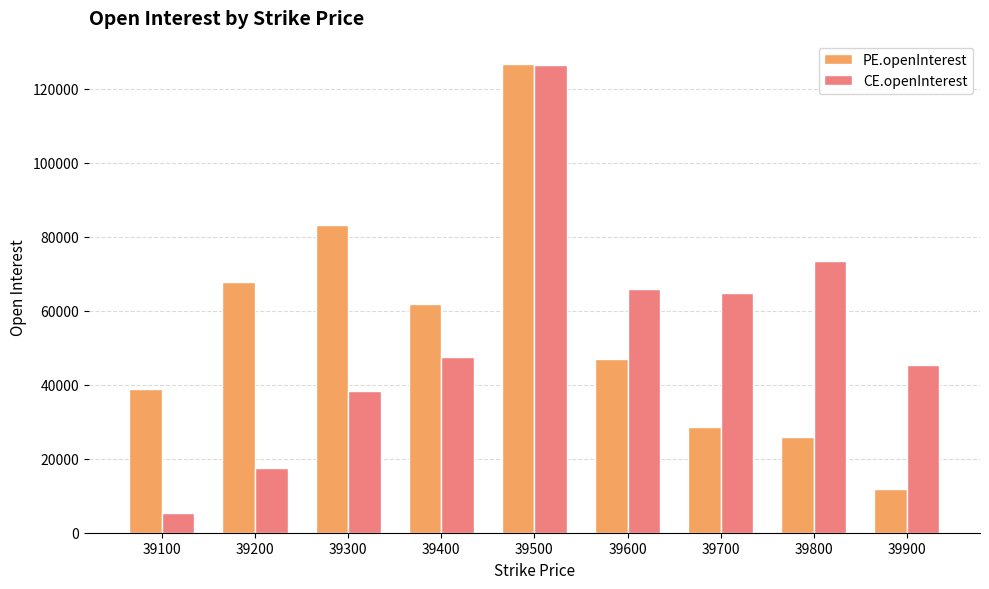

Reading left to right, what are all the values shown in this chart?

PE.openInterest: 38844	67730	83178	61755	126641	46913	28460	25882	11932
CE.openInterest: 5325	17417	38318	47374	126268	65790	64656	73509	45434